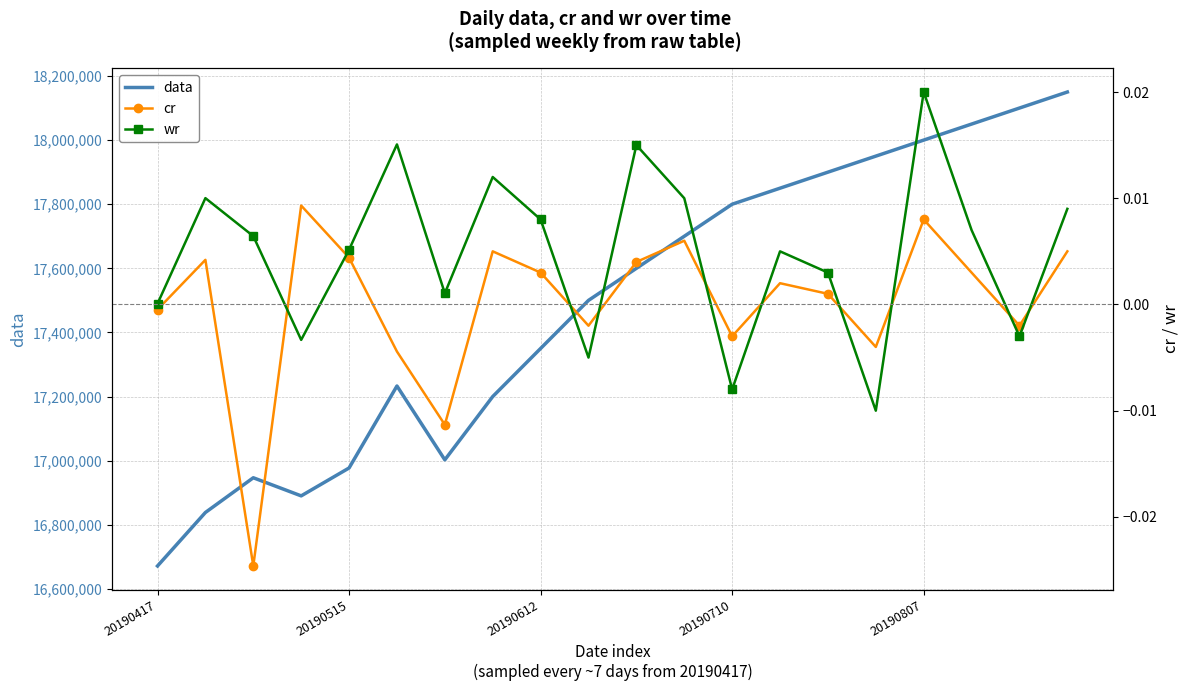

How many values in wr are below zero?

5